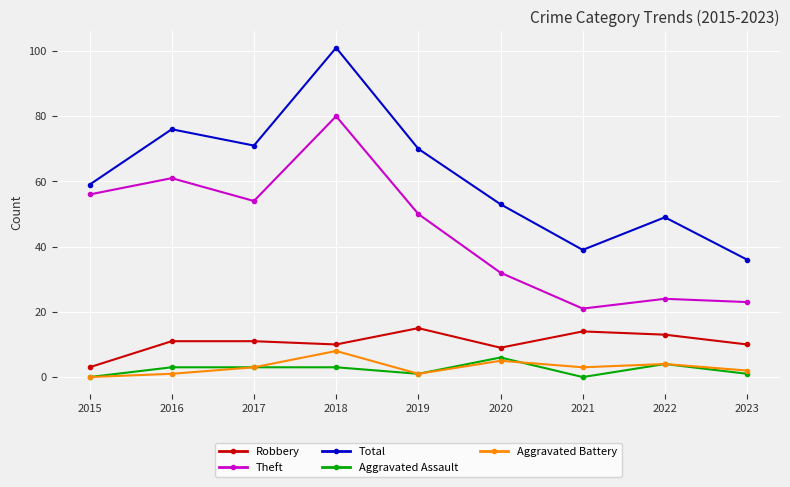

In Robbery, how many points are lower than both neighbors (excluding endpoints)?

2